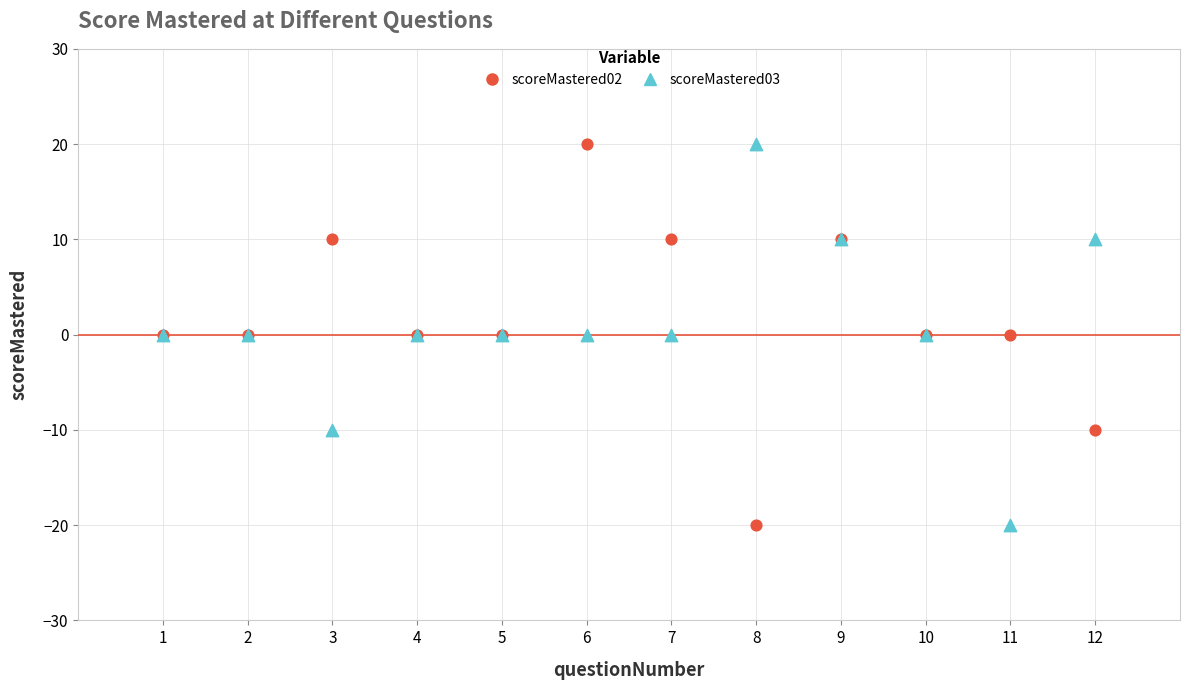

What is the X range (max minus min) for the scatter plot?

11